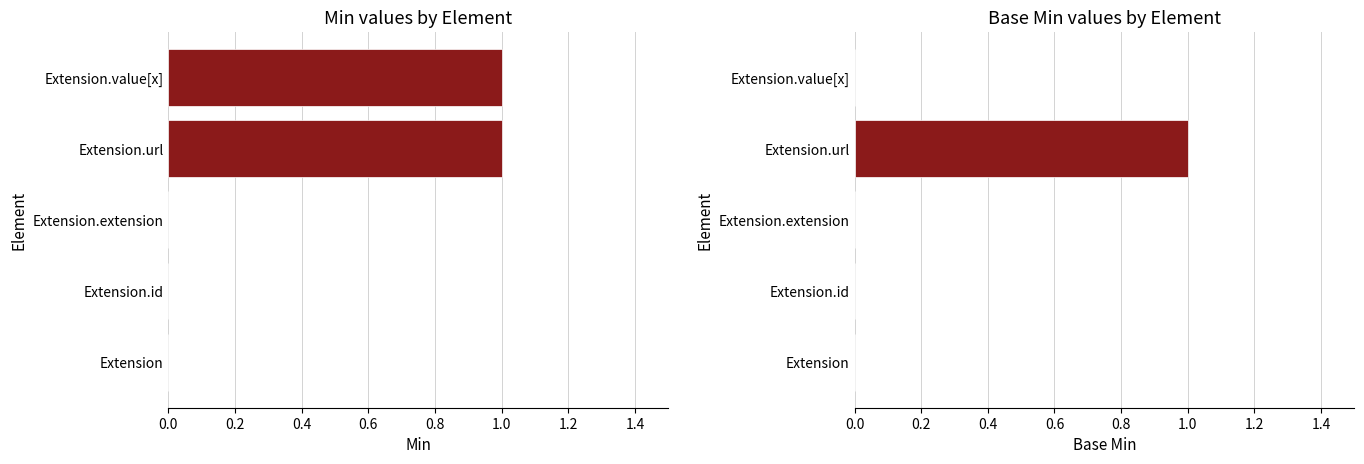

The Base Min series shows -1 at Extension.id. True or false?

False